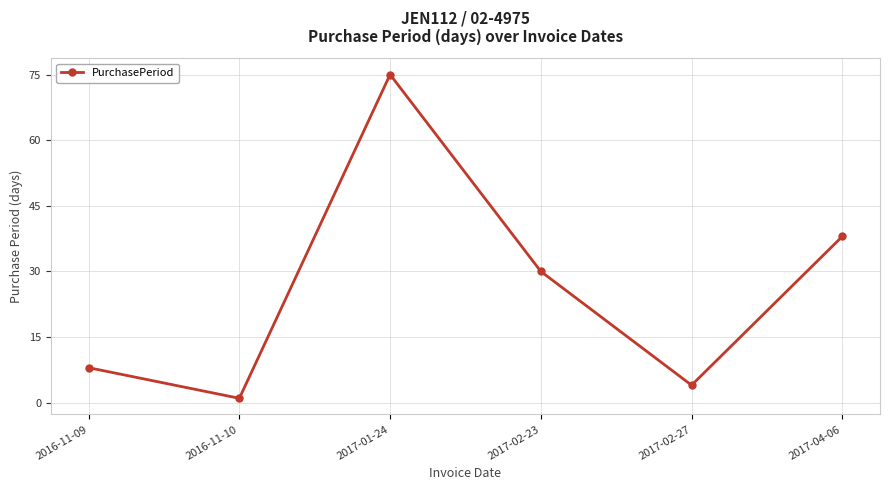

Does the chart have visible grid lines?

Yes